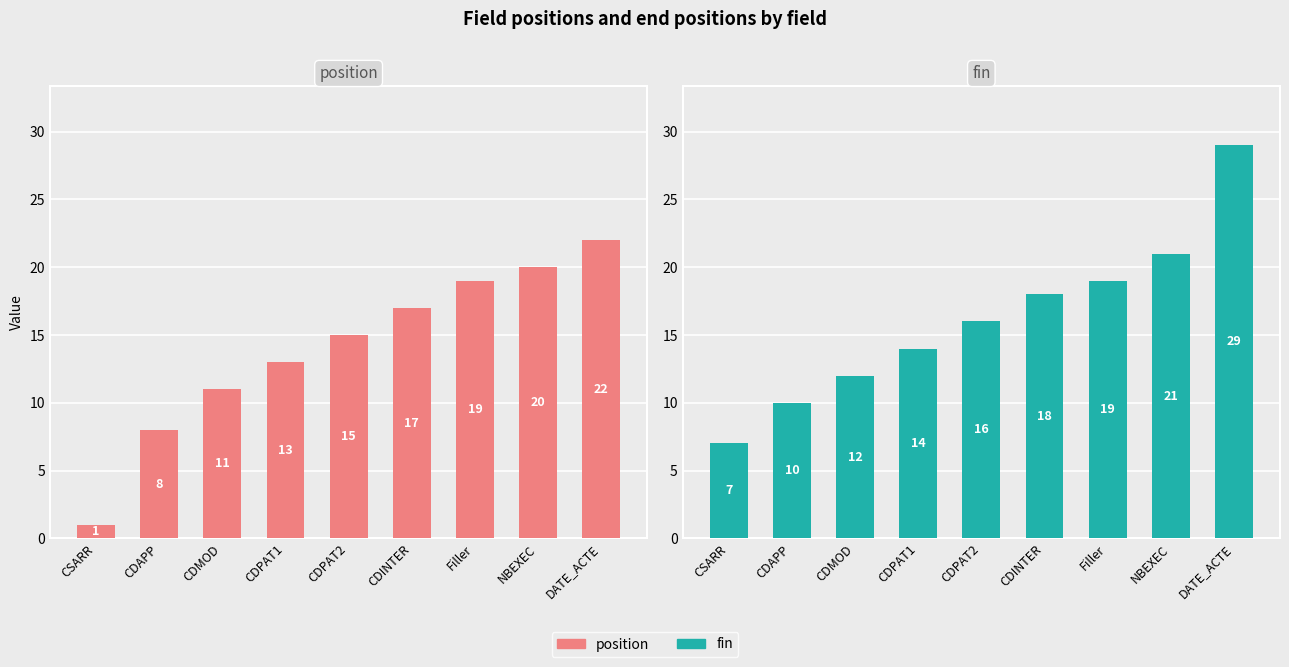

What is the sum of the fin values at CDAPP and CSARR?

17